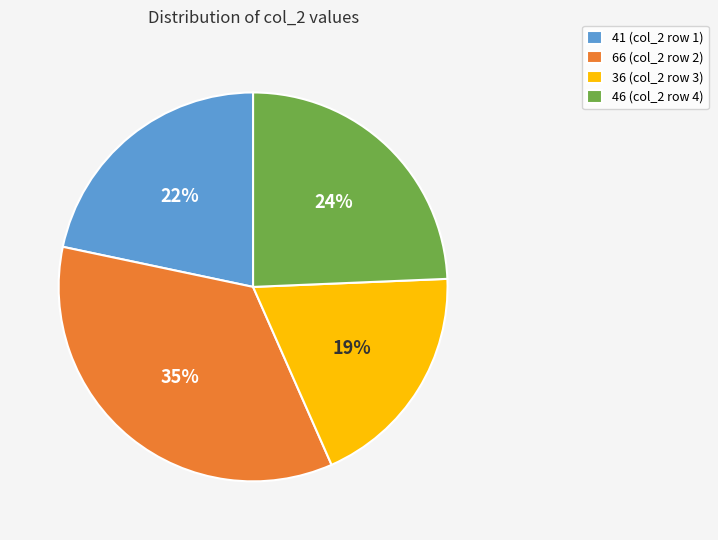

Count the number of slices in the pie.

4